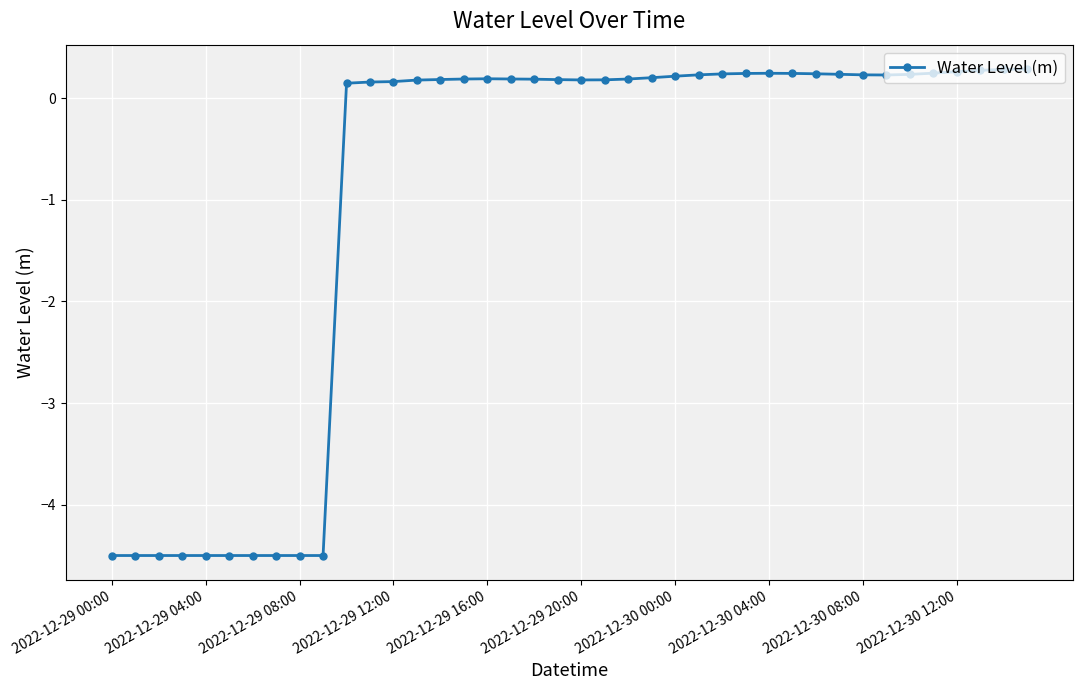

What is the sum of all values?

-38.5